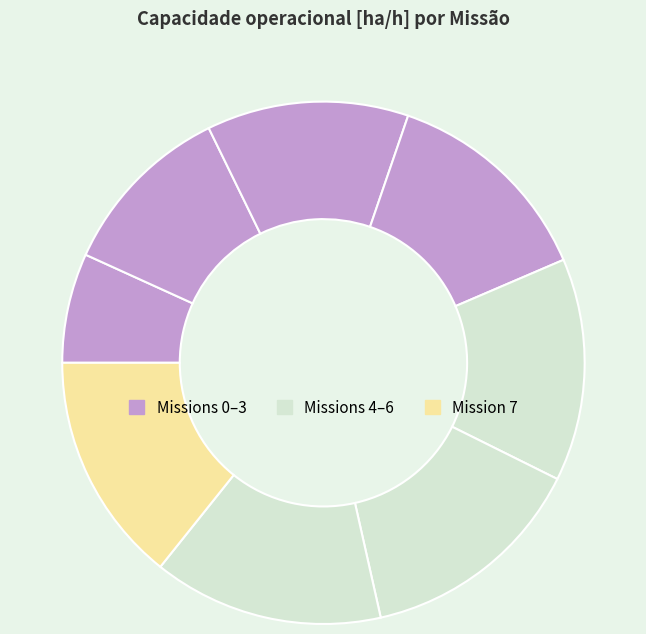

How many segments does this pie chart have?

8